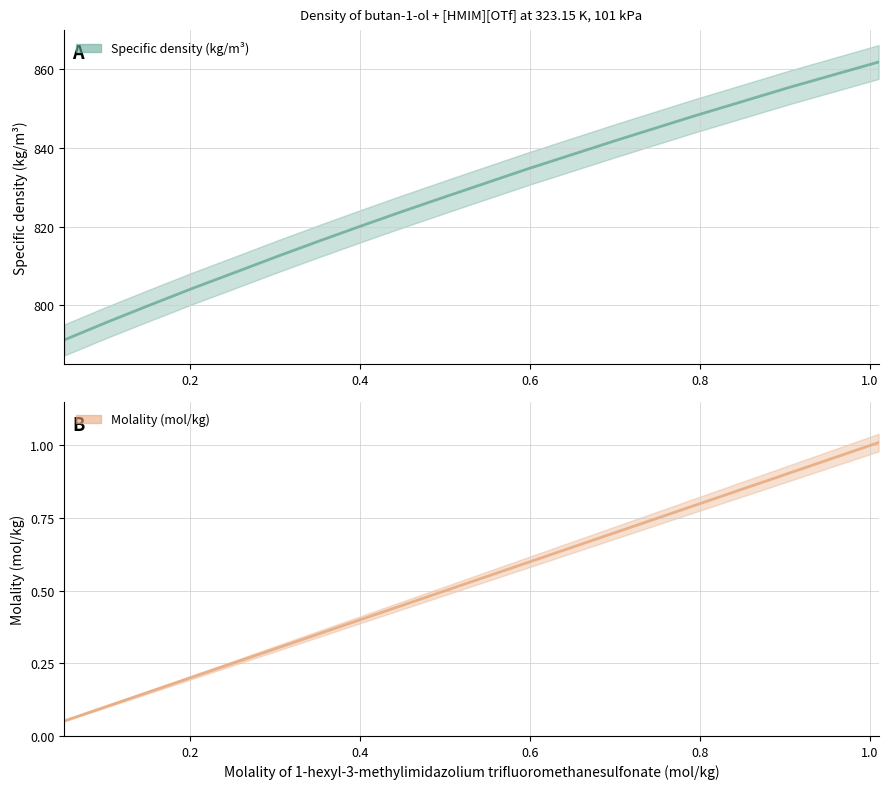

Count the number of data series in this chart.

2